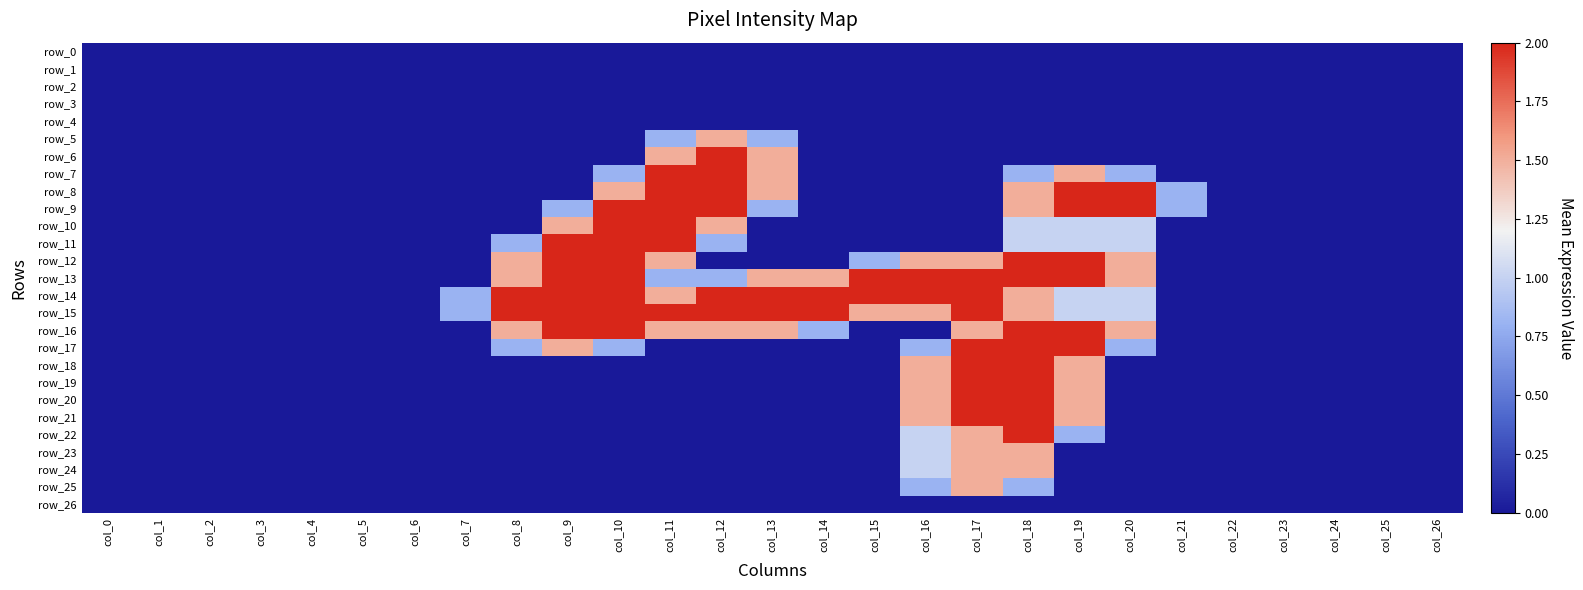

Is the value of row_22 at col_5 greater than the value of row_15 at col_24?

No